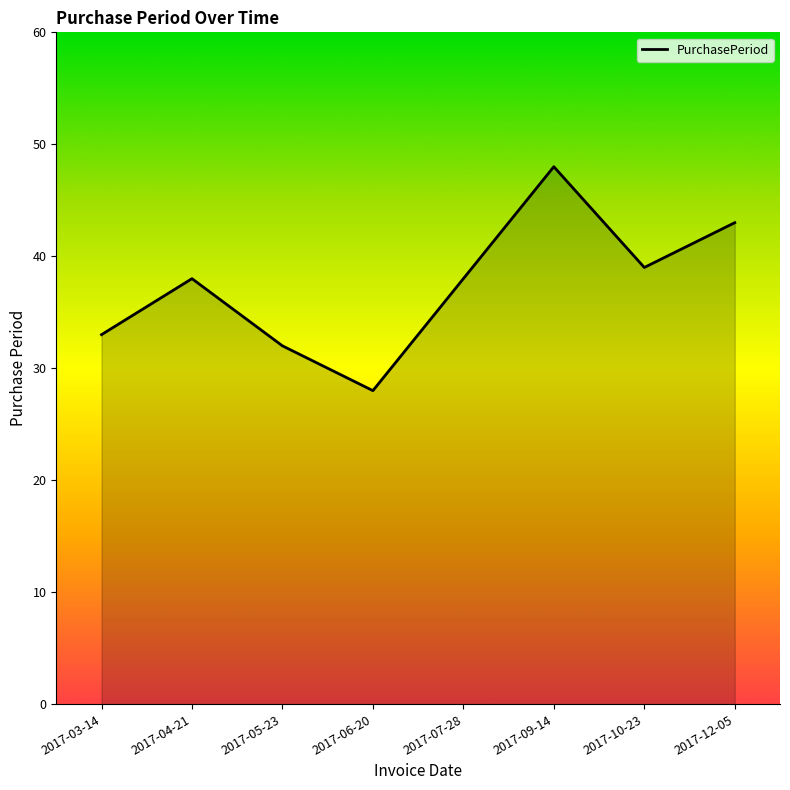

Does the chart display data point markers on the line(s)?

No